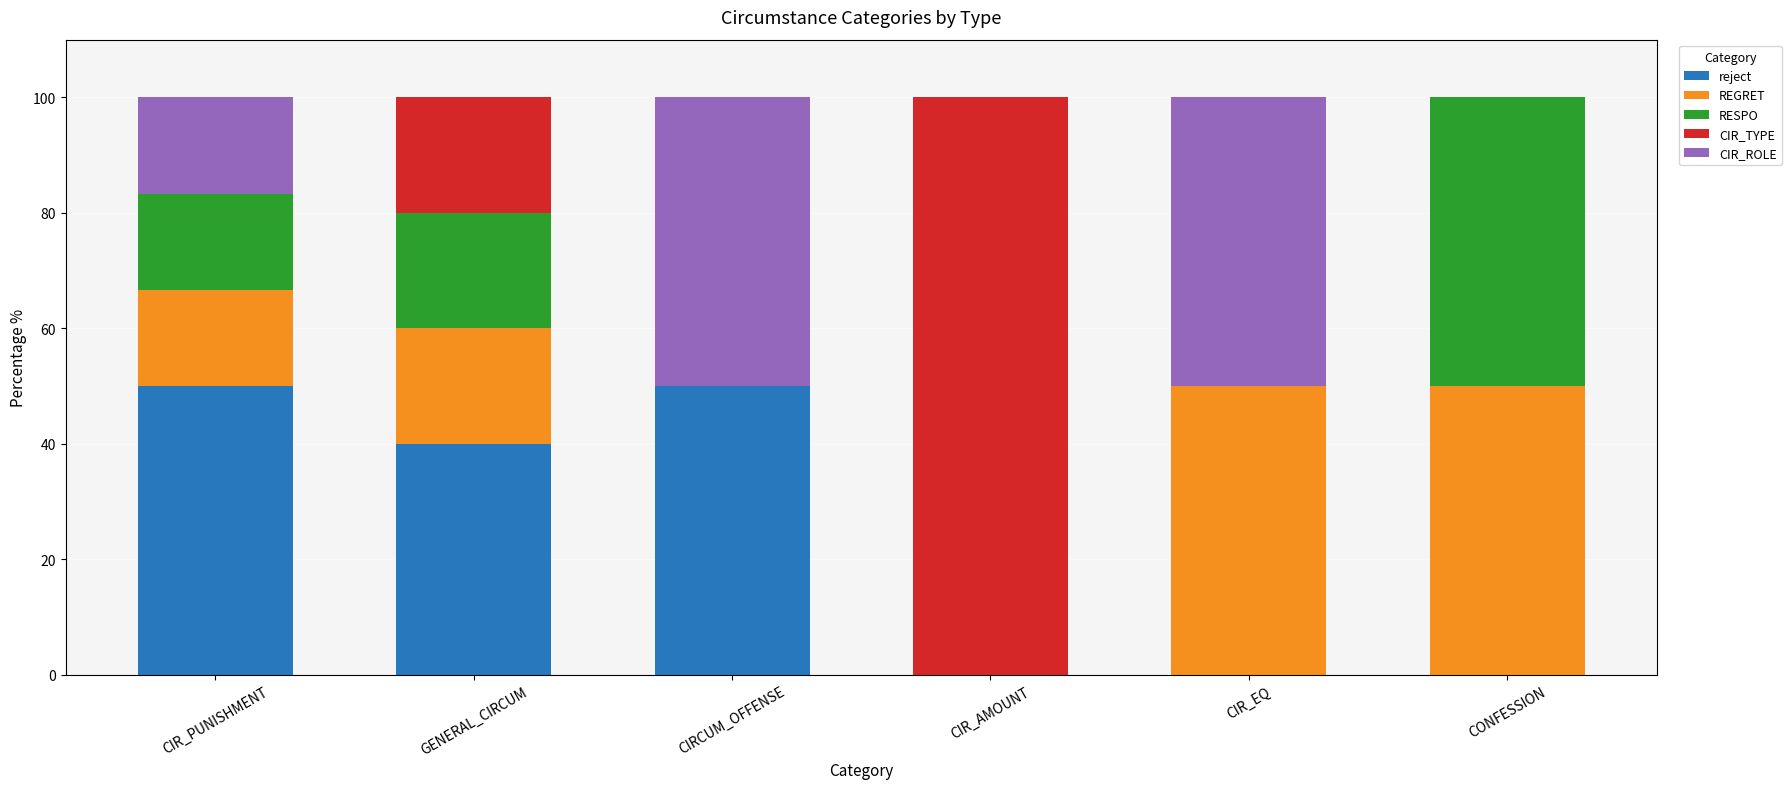

What is the maximum value for reject?

50.0